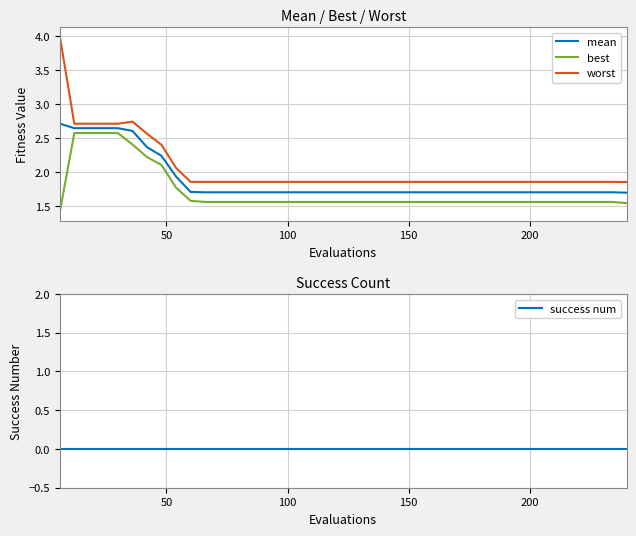

True or false: best and worst intersect in this chart.

False